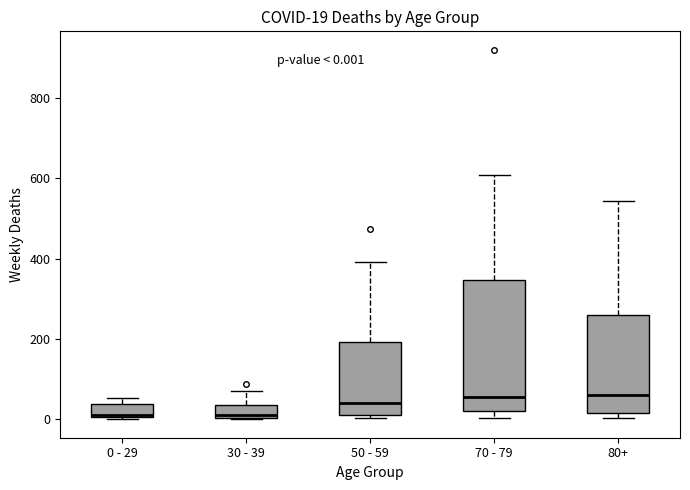

Which box is the tallest, from its lower edge to its upper edge?

70 - 79